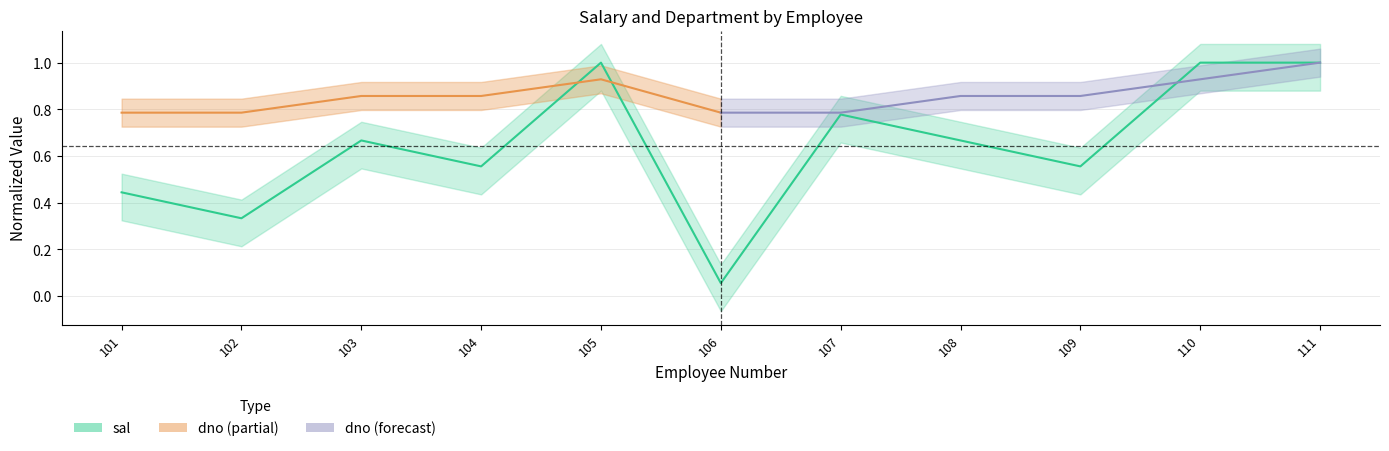

List the labels in order of value, smallest first.

106, 102, 101, 104, 109, 103, 108, 107, 105, 110, 111